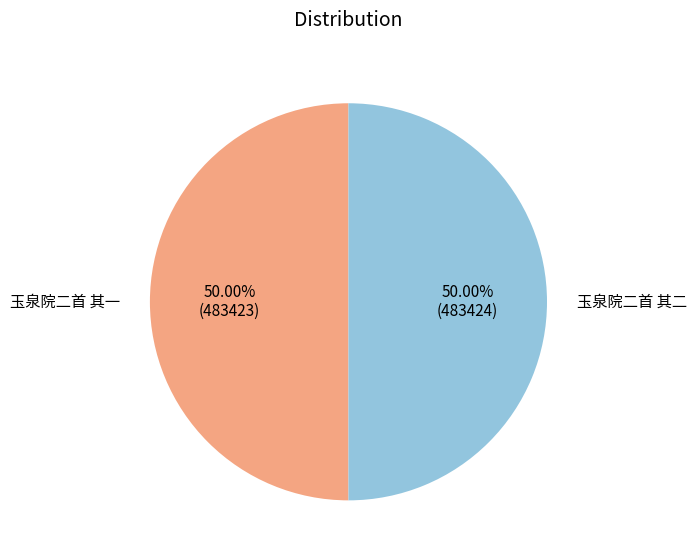

How many slices are in this pie chart?

2